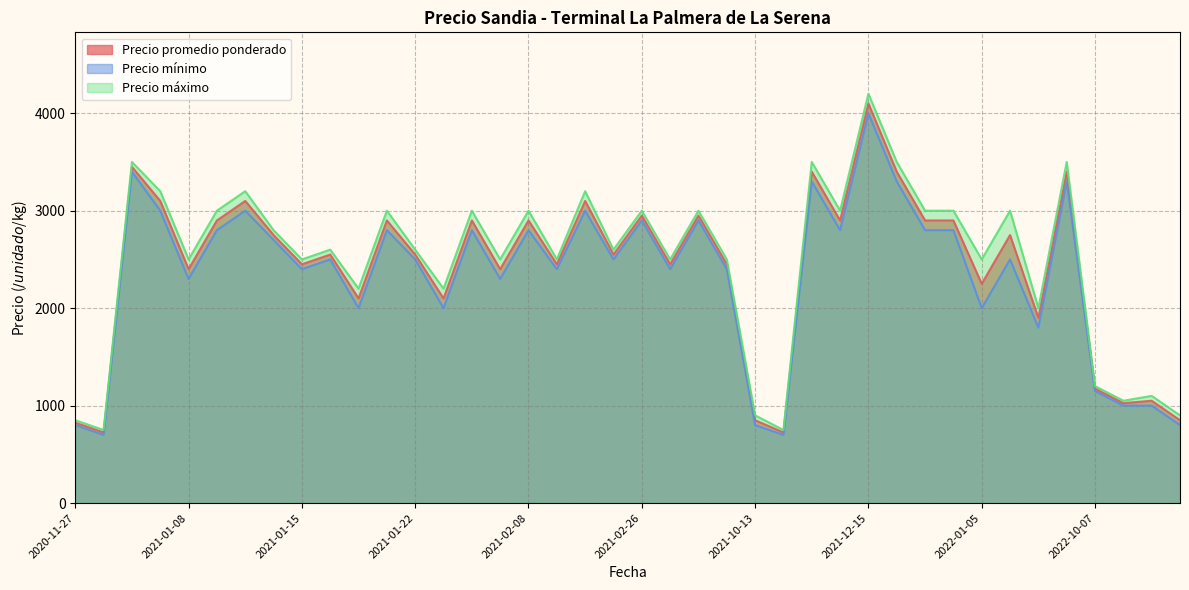

What is the difference between the second highest and second lowest values in the Precio máximo series?

2750